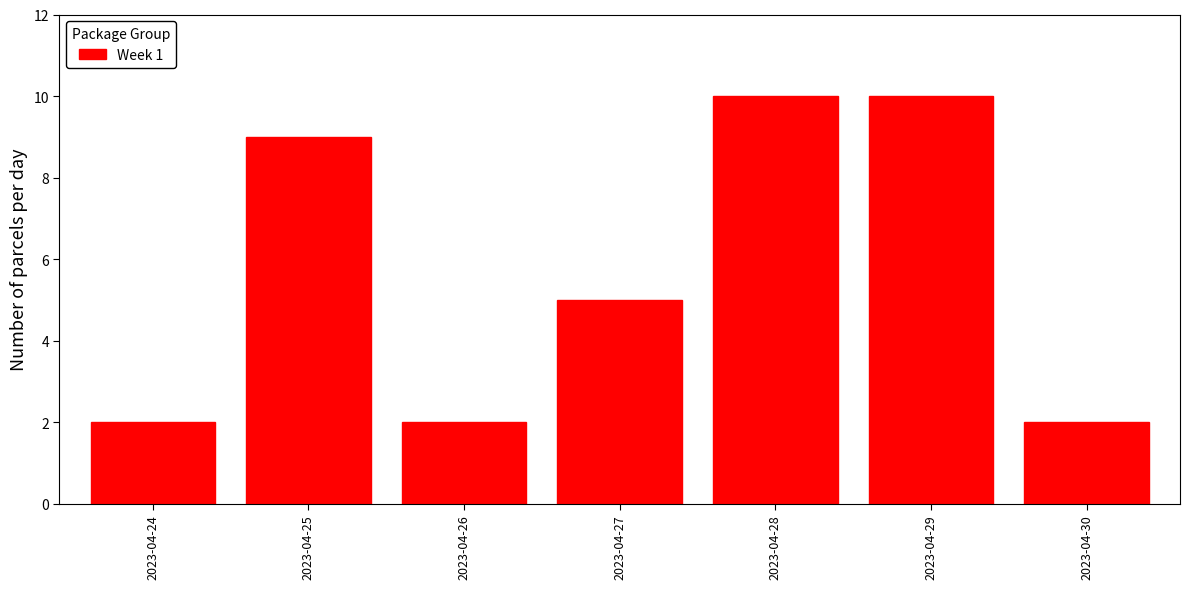

Reading left to right, extract all data points from this chart.

2	9	2	5	10	10	2